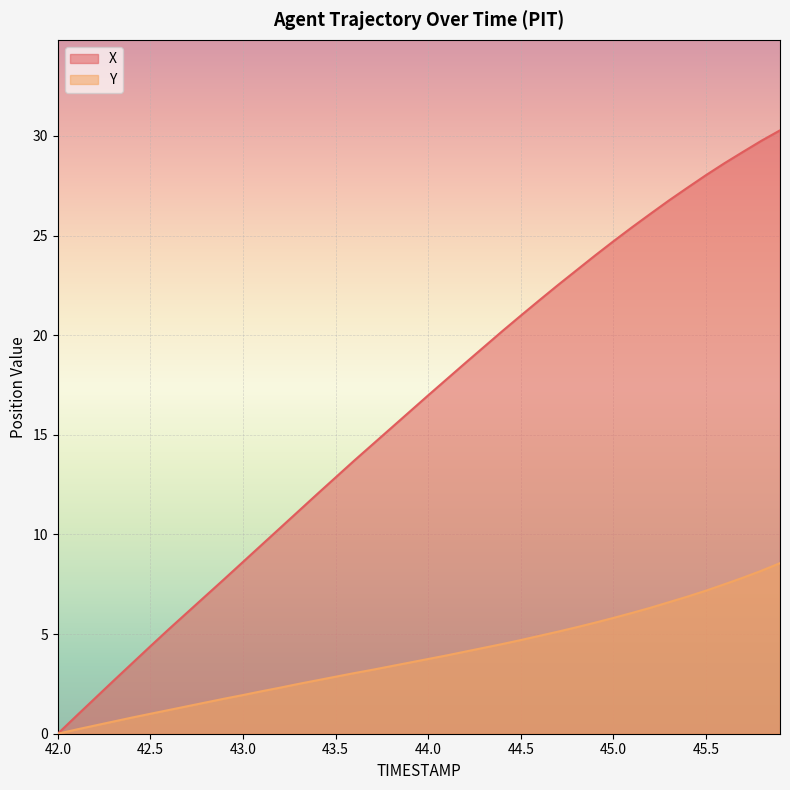

What is the value of the X point at the 35th from the left?

27.4